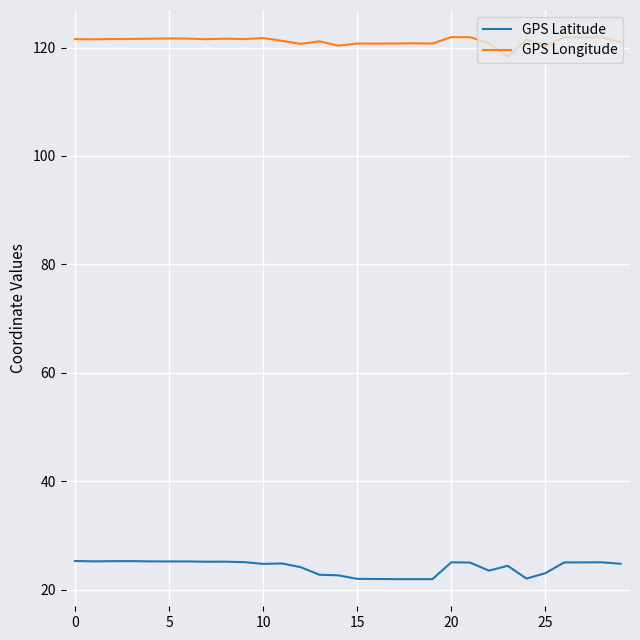

List the series in order of their peak value, lowest first.

GPS Latitude, GPS Longitude